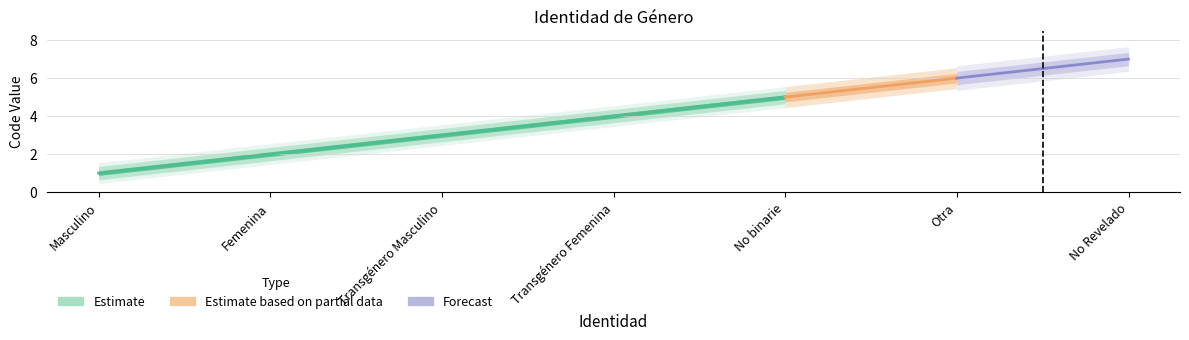

The chart shows a value of 1 at Transgénero Masculino. True or false?

False